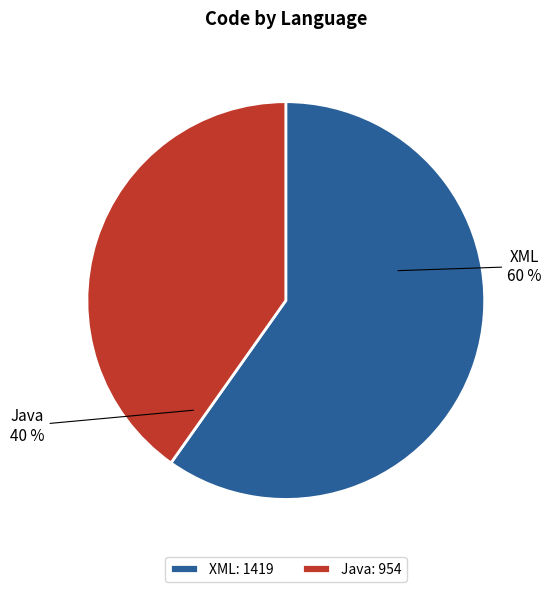

The Java slice represents 53% of the pie. True or false?

False